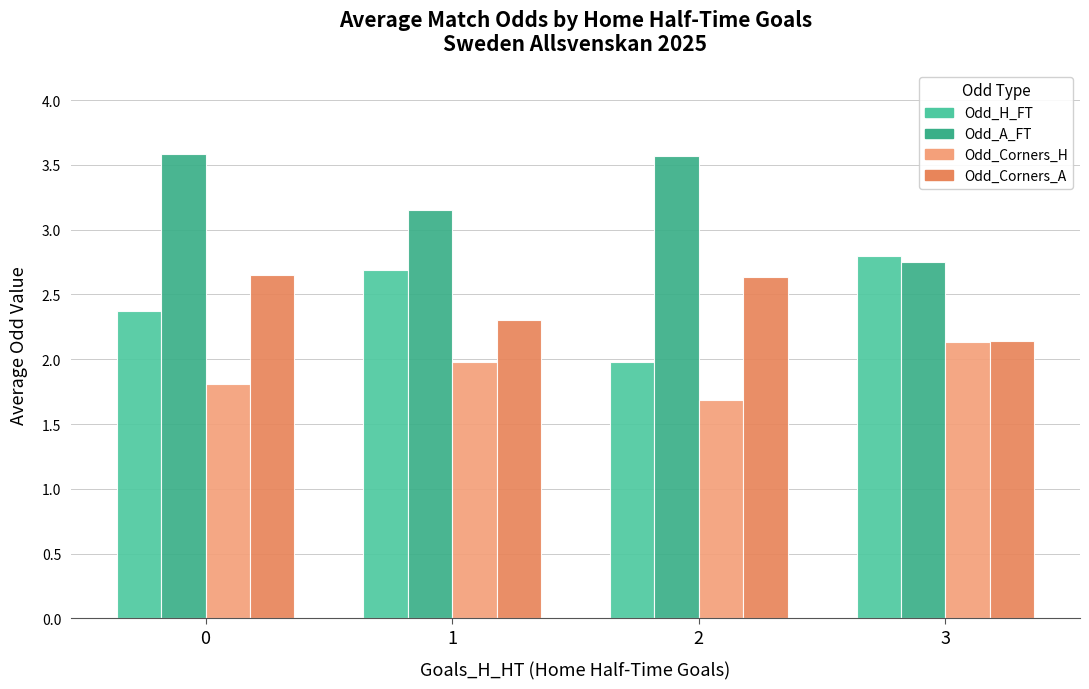

What is the average value of the Odd_Corners_A series?

2.4